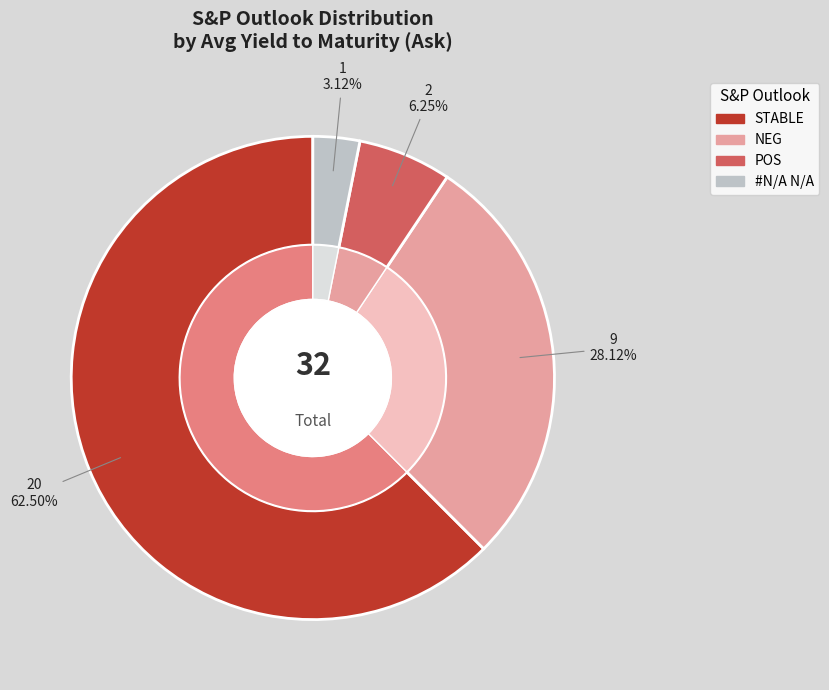

Does POS account for over 50% of the chart?

No